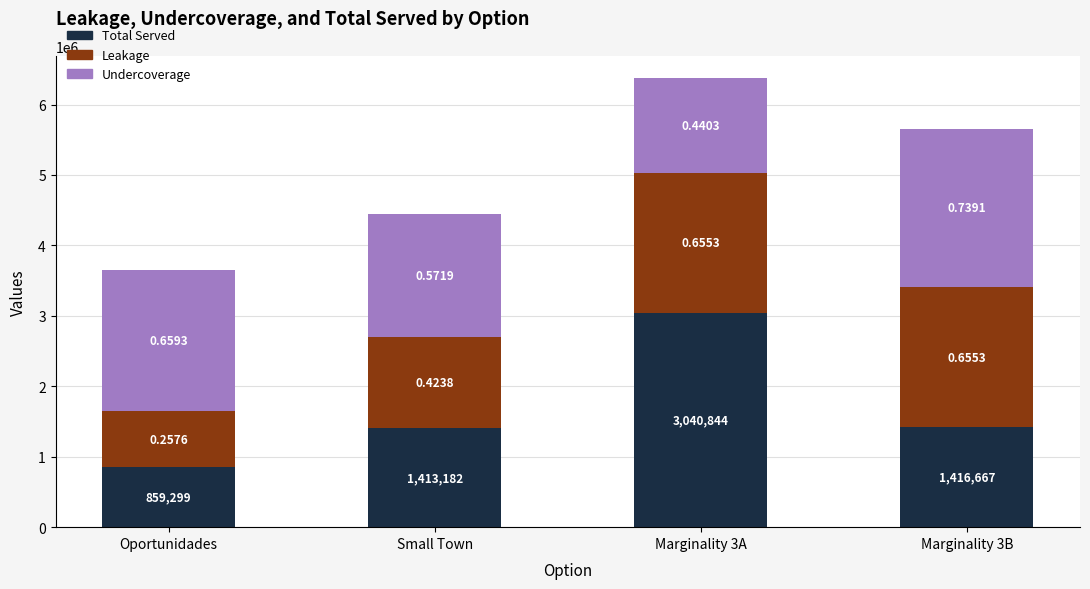

What is the label of the 3rd bar from the right?

Small Town